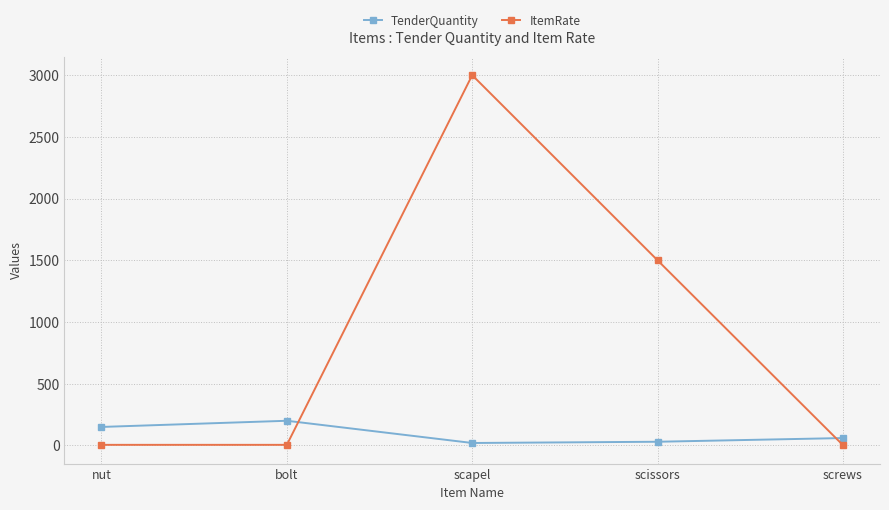

What position from the right is screws?

1